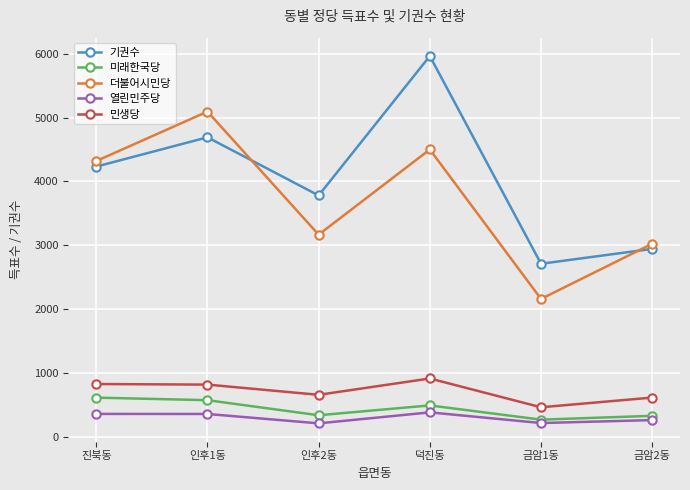

What is the total value across all series at 금암1동?

5809